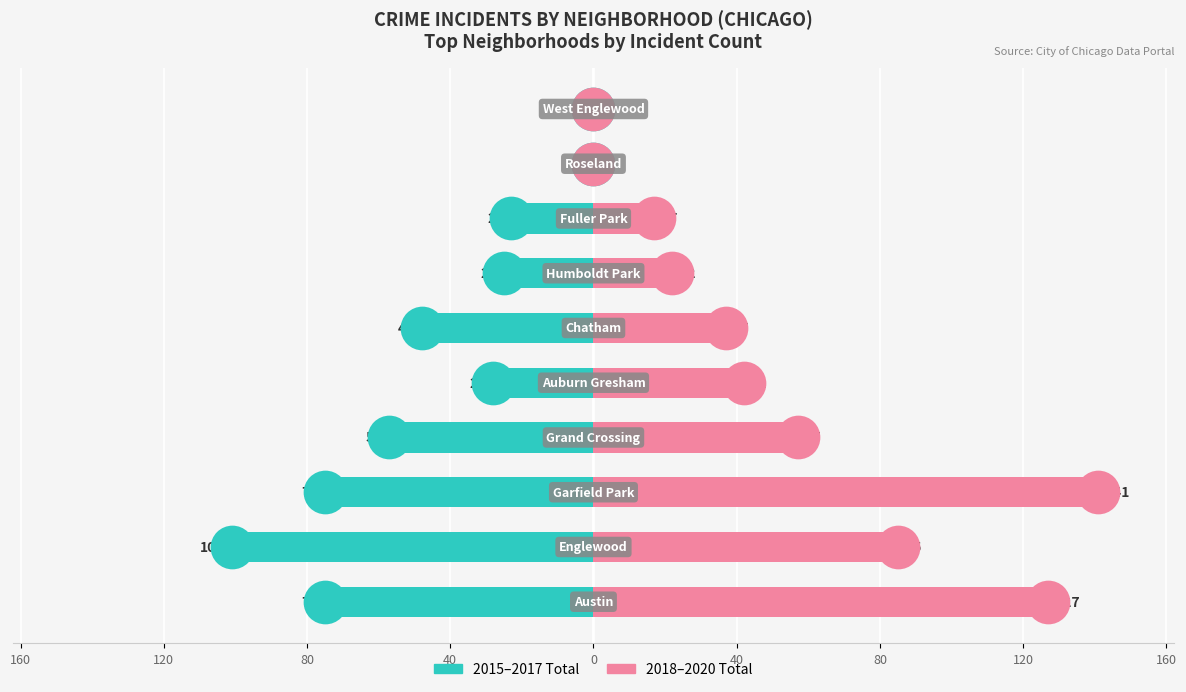

What is the total value across all series at 80?

66